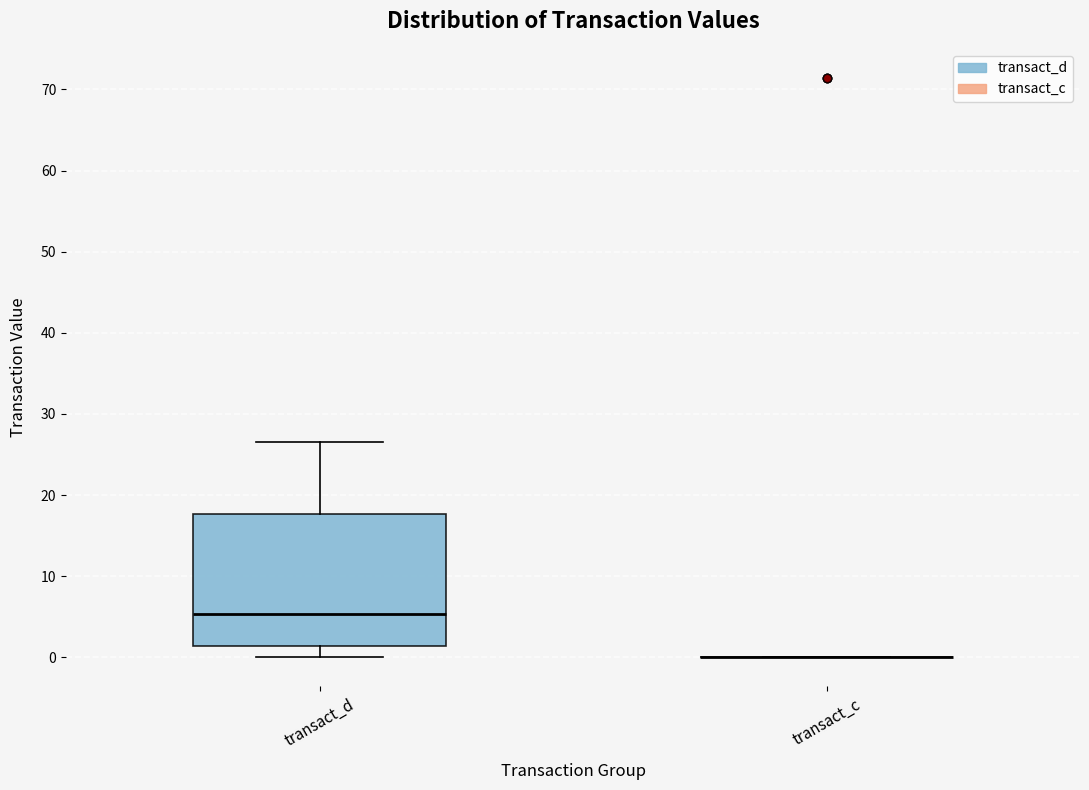

Reading left to right, read every box against the y-axis: the position of its median line, the range the box covers, and the ends of its whiskers. The values are not printed on the chart, so give them approximately, as read against the axis.

transact_d: median 5, box 1 to 18, whiskers 0 to 27
transact_c: box collapsed to a line at 0, whiskers 0 to 0